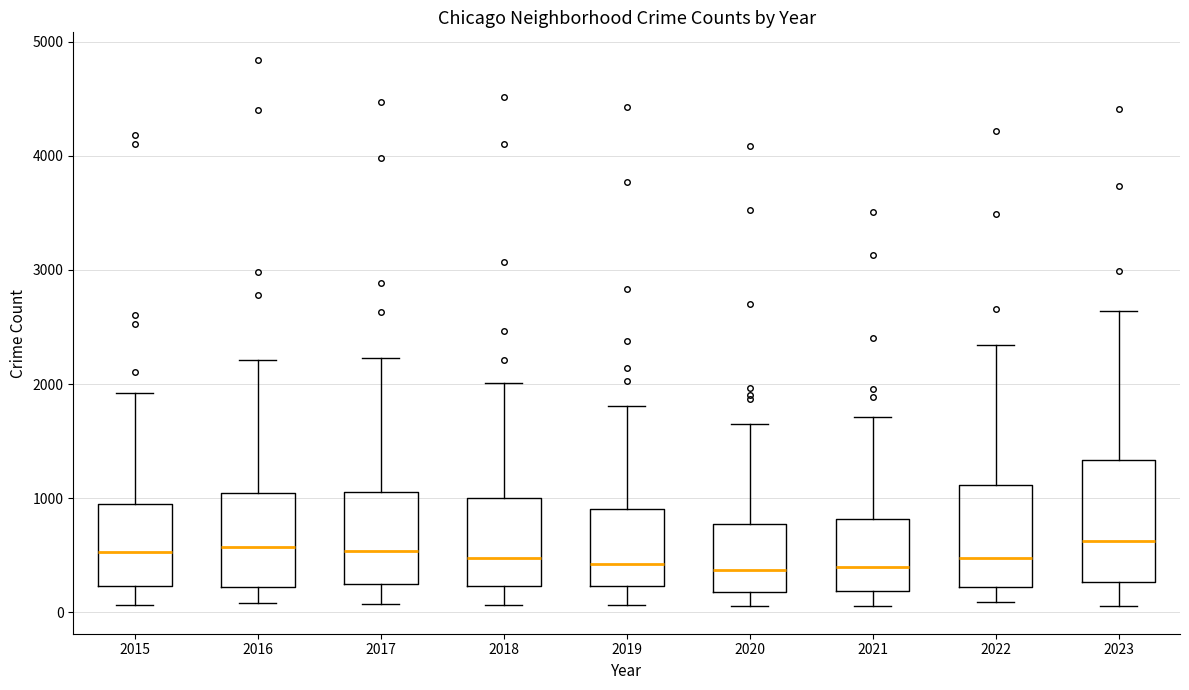

Reading left to right, read every box against the y-axis: the position of its median line, the range the box covers, and the ends of its whiskers. The values are not printed on the chart, so give them approximately, as read against the axis.

2015: median 500, box 200 to 1000, whiskers 100 to 1900
2016: median 600, box 200 to 1000, whiskers 100 to 2200
2017: median 500, box 300 to 1100, whiskers 100 to 2200
2018: median 500, box 200 to 1000, whiskers 100 to 2000
2019: median 400, box 200 to 900, whiskers 100 to 1800
2020: median 400, box 200 to 800, whiskers 100 to 1700
2021: median 400, box 200 to 800, whiskers 100 to 1700
2022: median 500, box 200 to 1100, whiskers 100 to 2300
2023: median 600, box 300 to 1300, whiskers 100 to 2600